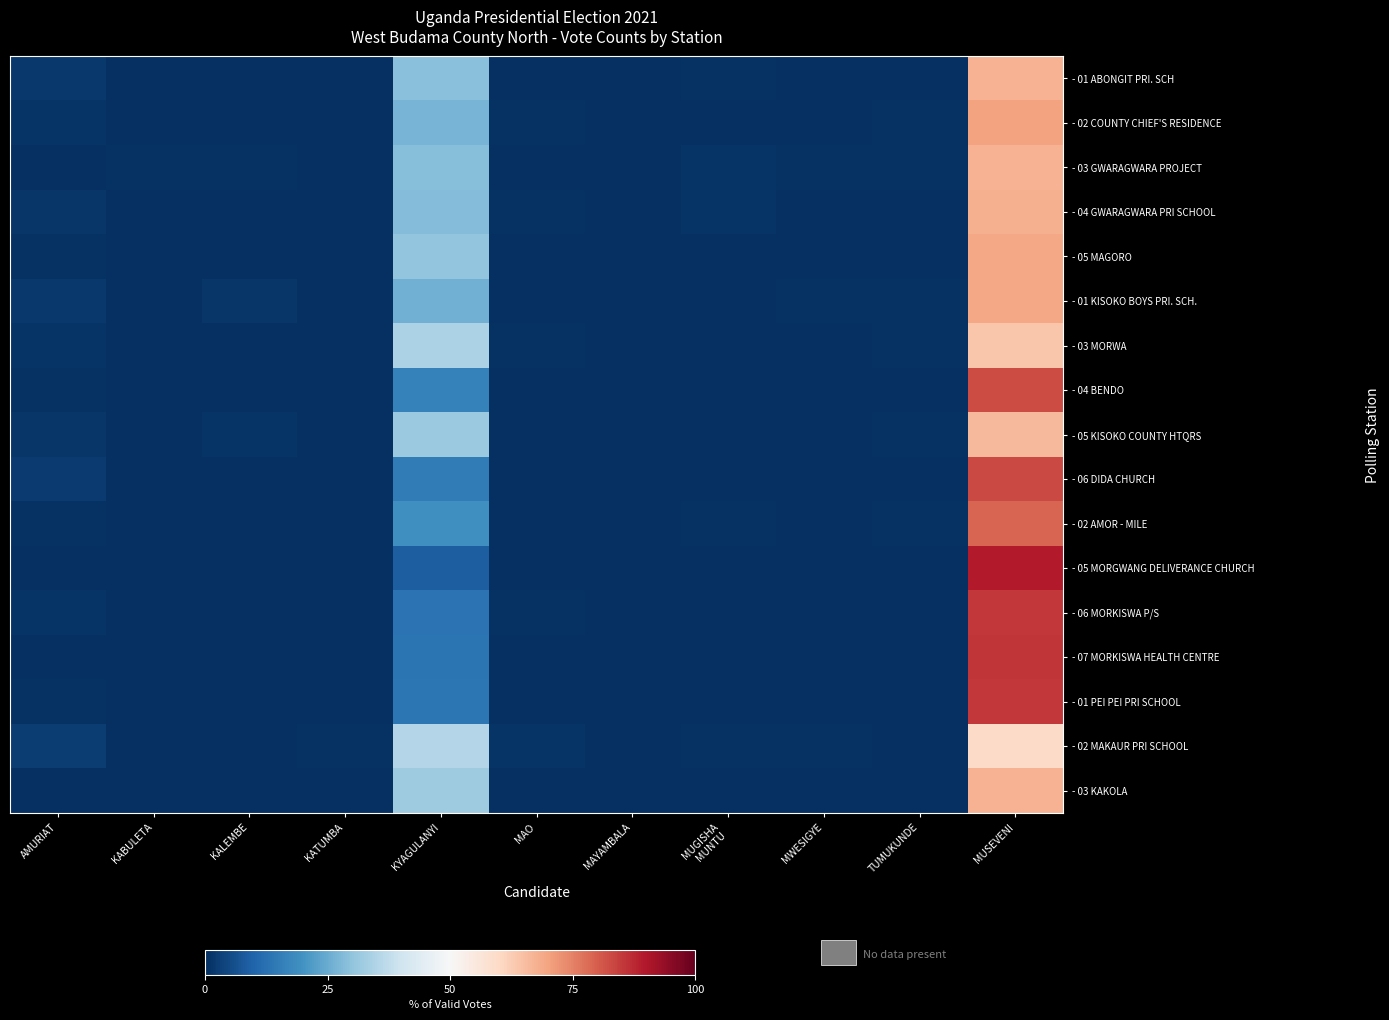

Rank the series at MUSEVENI from highest to lowest value.

- 05 MORGWANG DELIVERANCE CHURCH, - 07 MORKISWA HEALTH CENTRE, - 01 PEI PEI PRI SCHOOL, - 06 MORKISWA P/S, - 06 DIDA CHURCH, - 04 BENDO, - 02 AMOR - MILE, - 02 COUNTY CHIEF'S RESIDENCE, - 05 MAGORO, - 01 KISOKO BOYS PRI. SCH., - 04 GWARAGWARA PRI SCHOOL, - 03 KAKOLA, - 01 ABONGIT PRI. SCH, - 03 GWARAGWARA PROJECT, - 05 KISOKO COUNTY HTQRS, - 03 MORWA, - 02 MAKAUR PRI SCHOOL